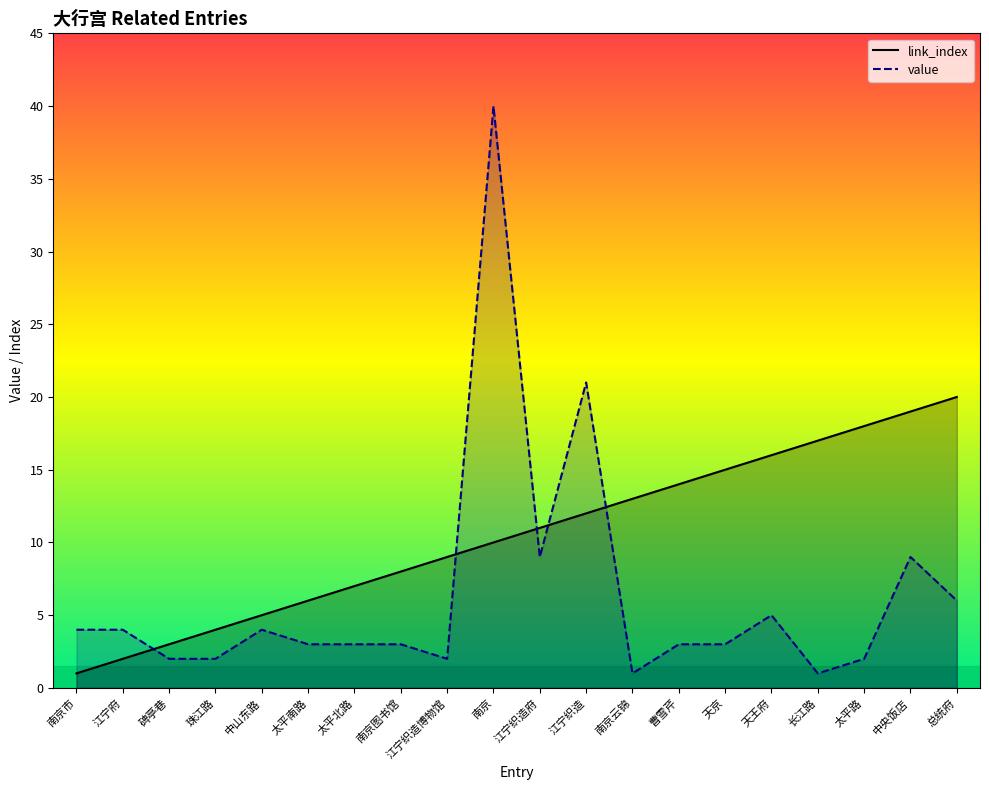

What is the difference between the maximum and minimum values in the value series?

39